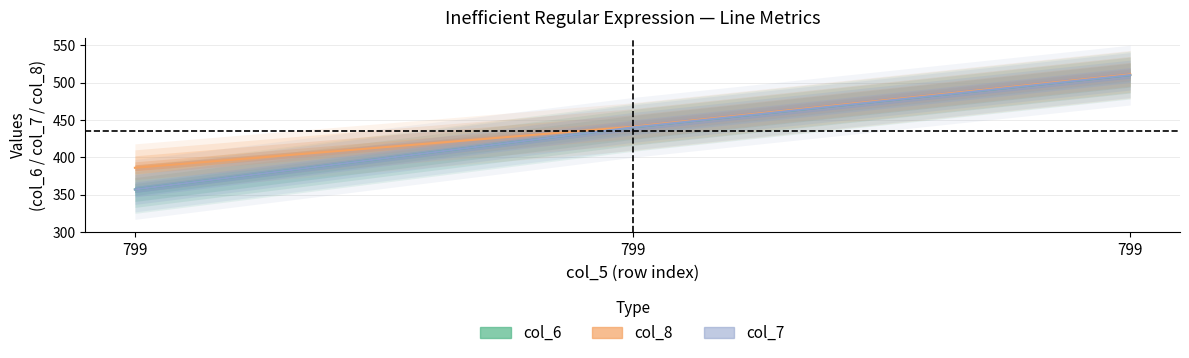

How many distinct data groups are displayed?

3